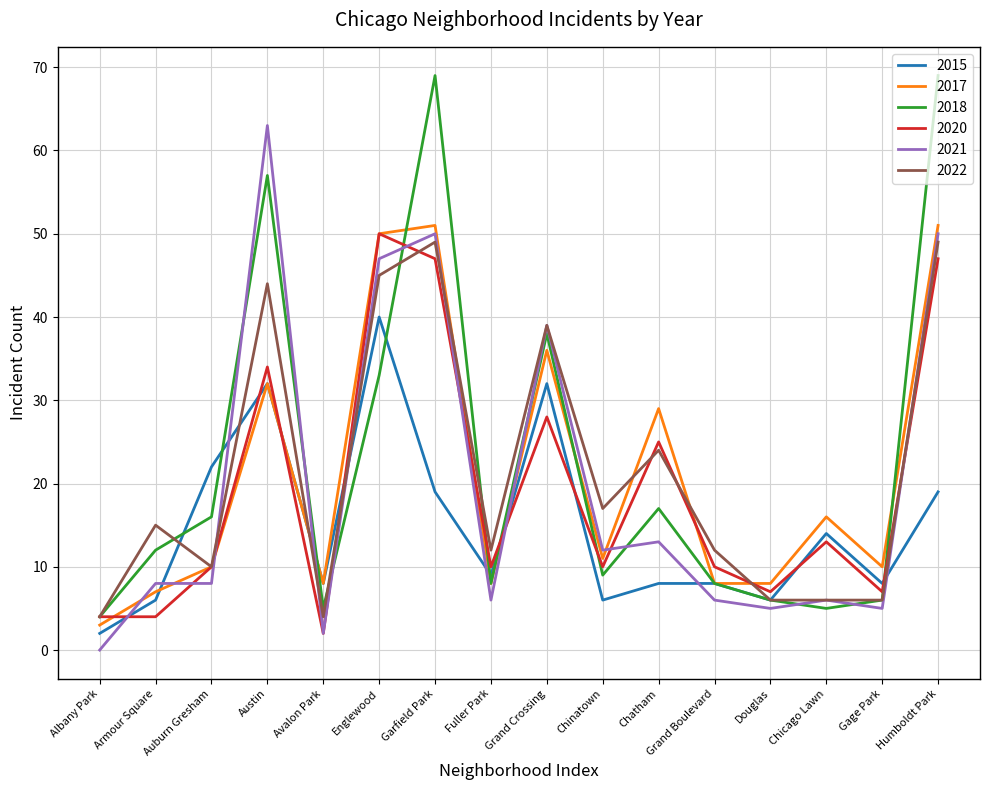

What position from the right is Fuller Park?

9